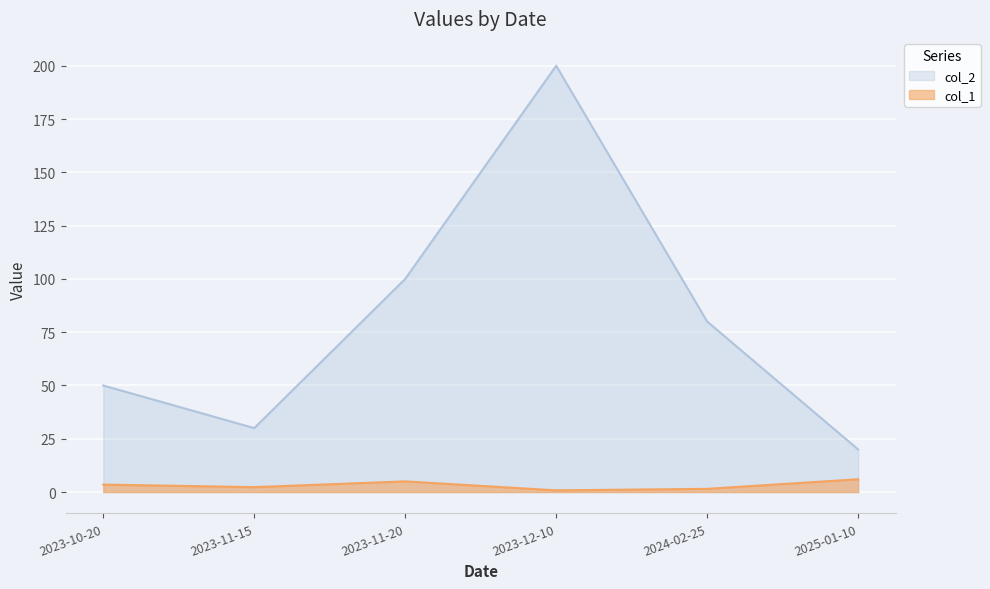

Reading right to left, extract all data points from this chart.

col_1: 2025-01-10=6.0	2024-02-25=1.5	2023-12-10=0.8	2023-11-20=5.0	2023-11-15=2.3	2023-10-20=3.5
col_2: 2025-01-10=20.0	2024-02-25=80.0	2023-12-10=200.0	2023-11-20=100.0	2023-11-15=30.0	2023-10-20=50.0